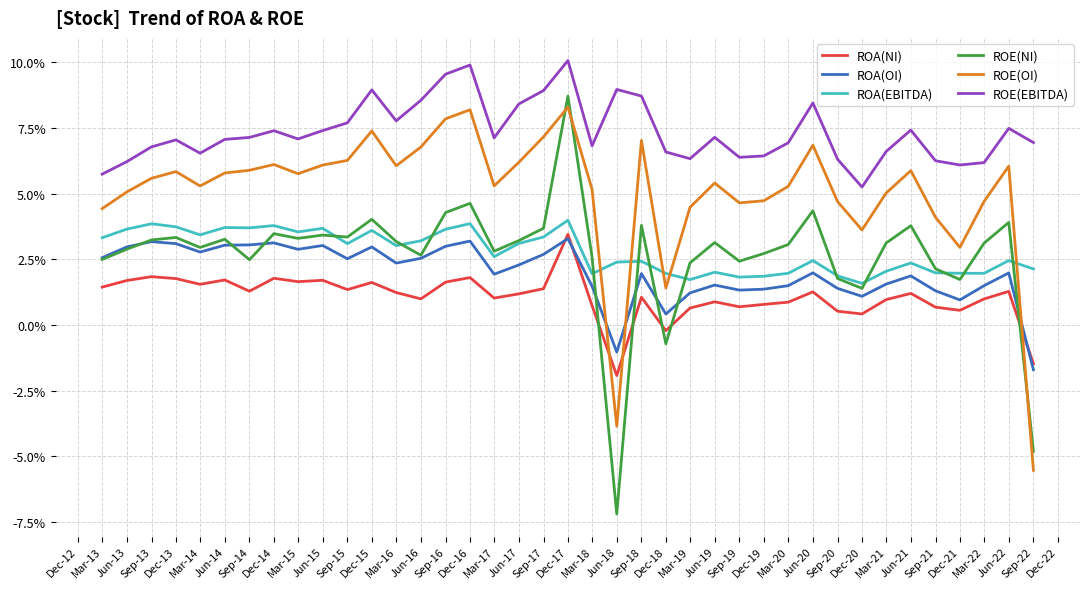

What are all the series names shown in the legend?

ROA(NI), ROA(OI), ROA(EBITDA), ROE(NI), ROE(OI), ROE(EBITDA)